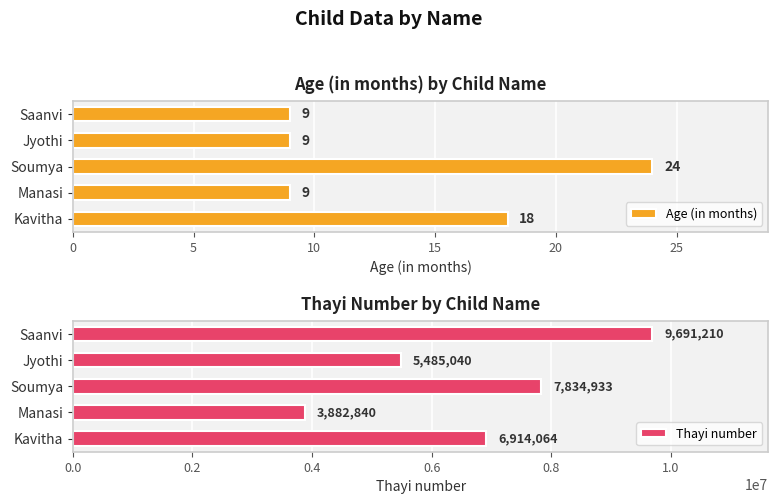

What is the sum of the Thayi number values at Manasi and Saanvi?

13574050